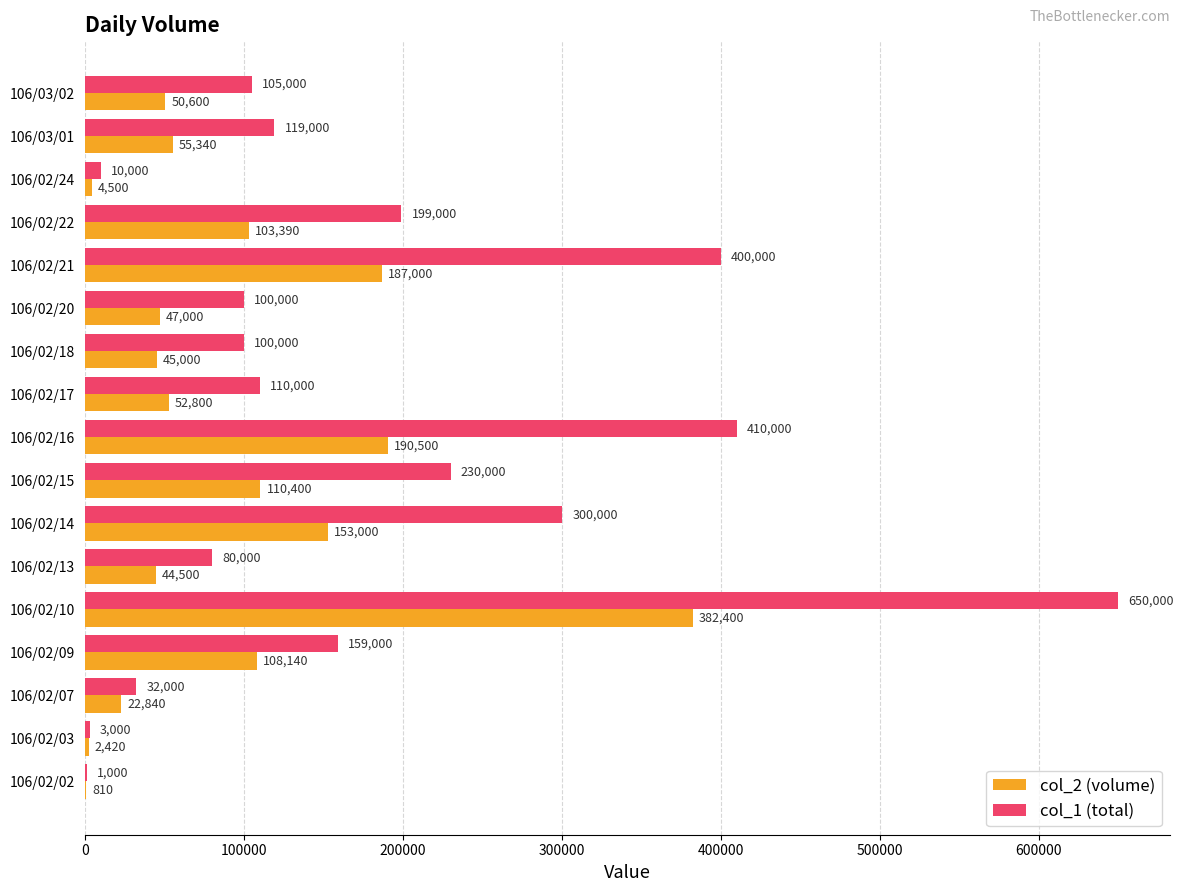

At which category is the sum across all series the highest?

106/02/10